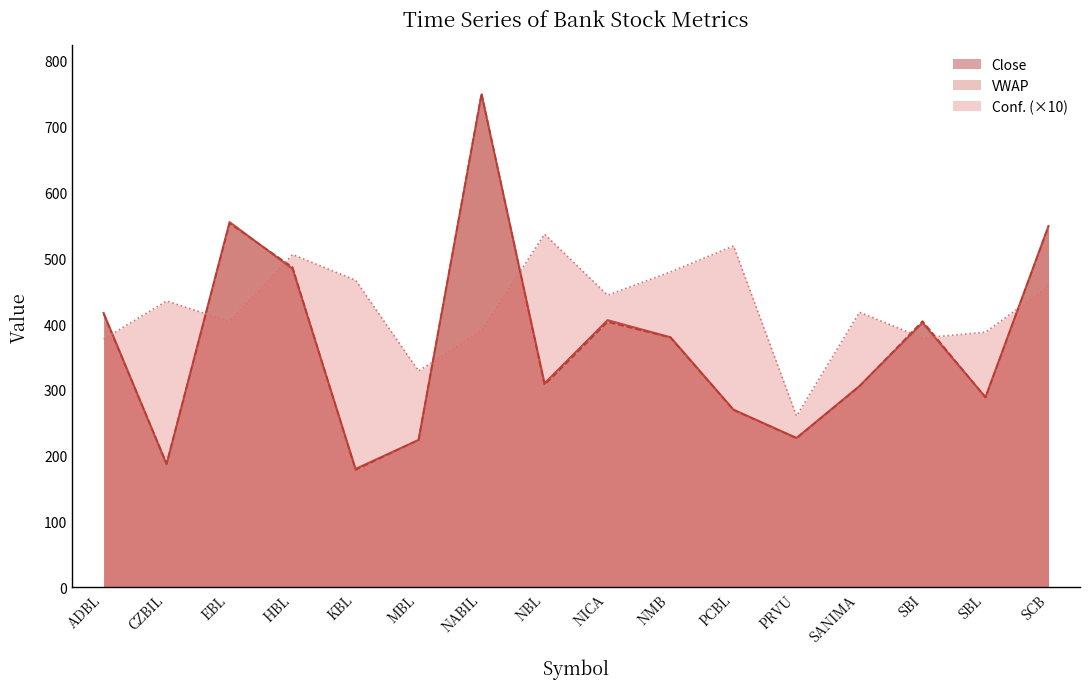

Which series has the largest range (max minus min)?

VWAP